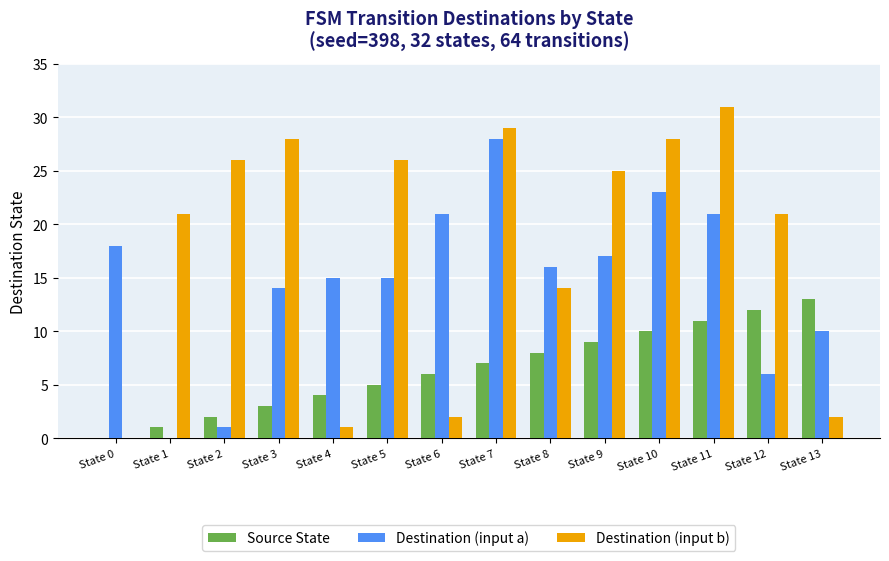

Which series has the largest total across all categories?

Destination (input b)